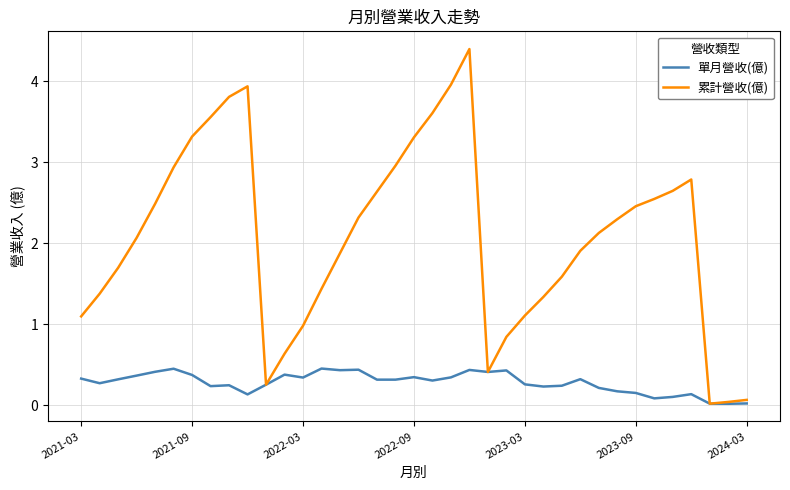

Which series has the largest range (max minus min)?

累計營收(億)